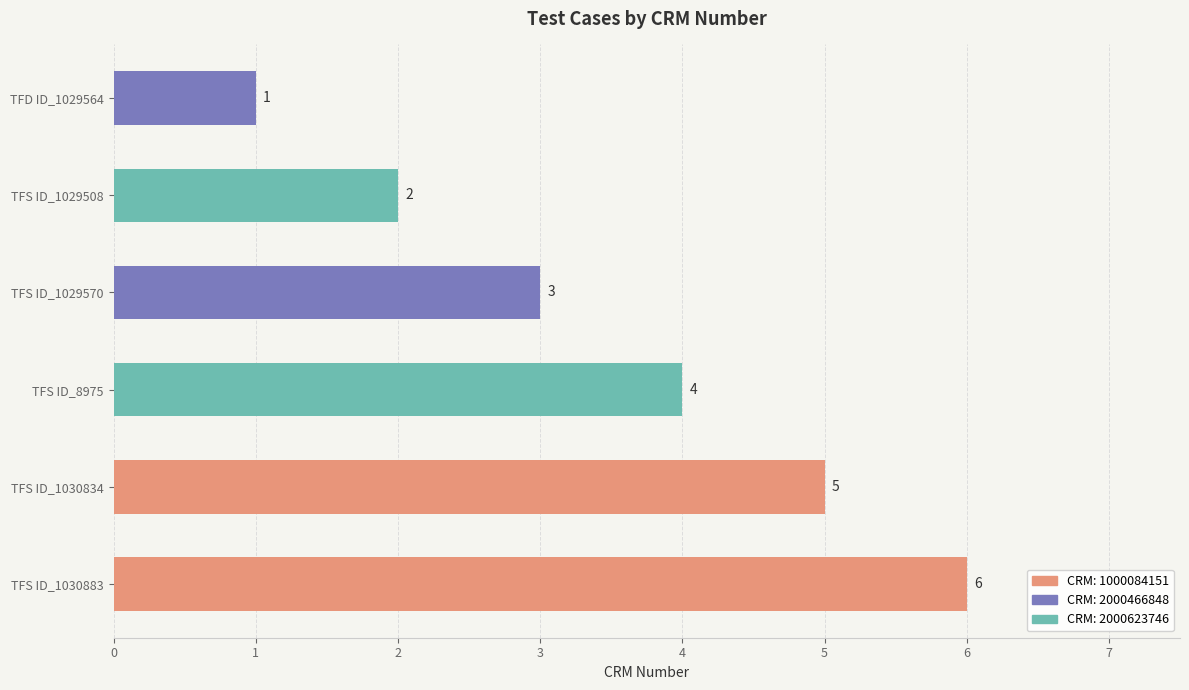

Is it true that the value at TFD ID_1029564 is 1?

True